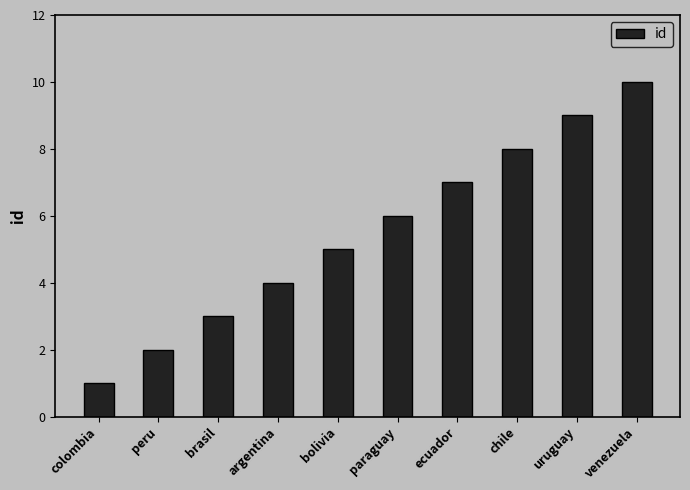

Which category has the lowest value across all series?

colombia